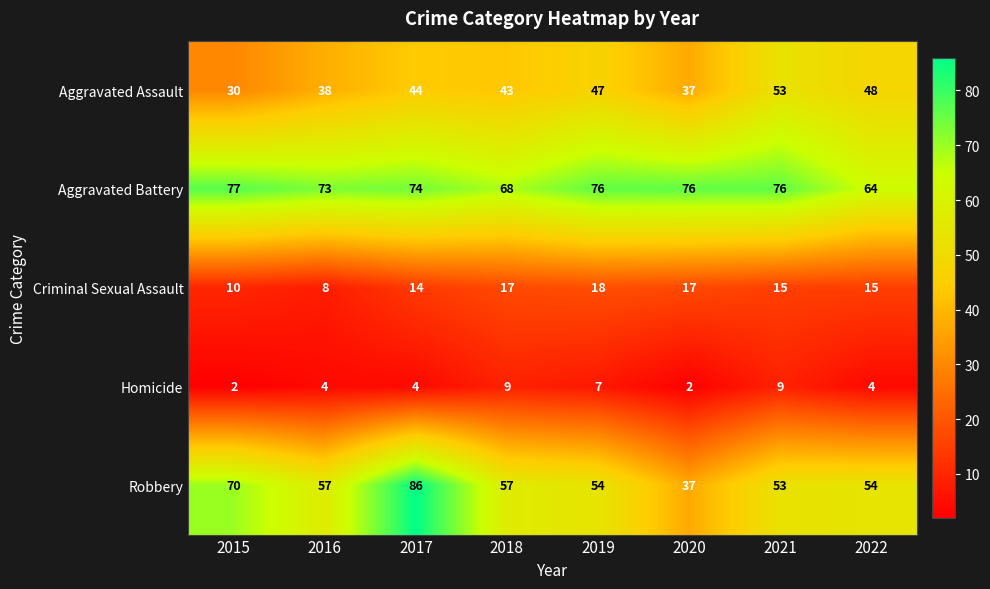

Between 2017 and 2020, which series saw the biggest shift?

Robbery